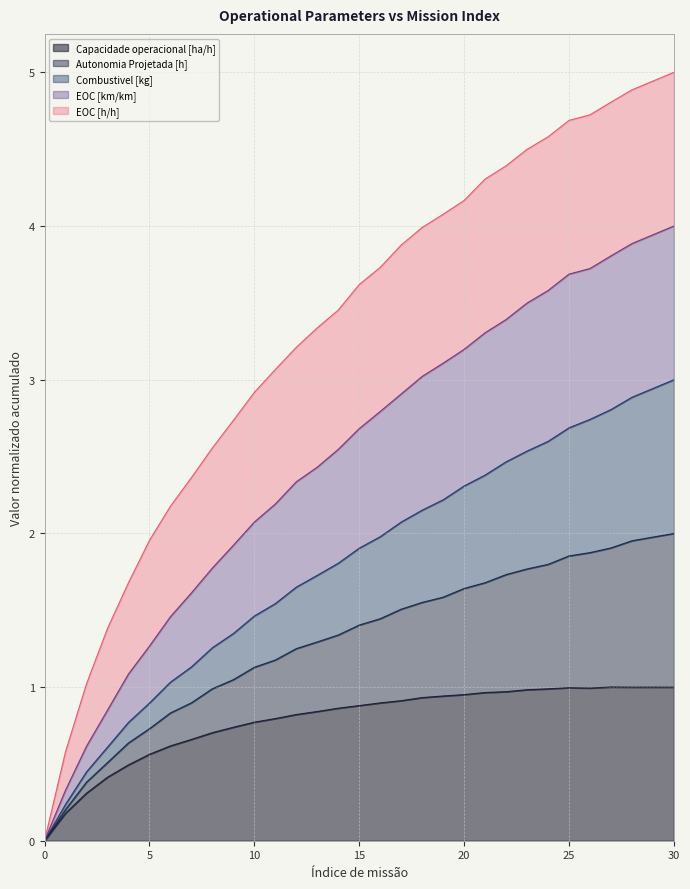

Is it true that Combustivel [kg] equals 0.0 at 0?

True